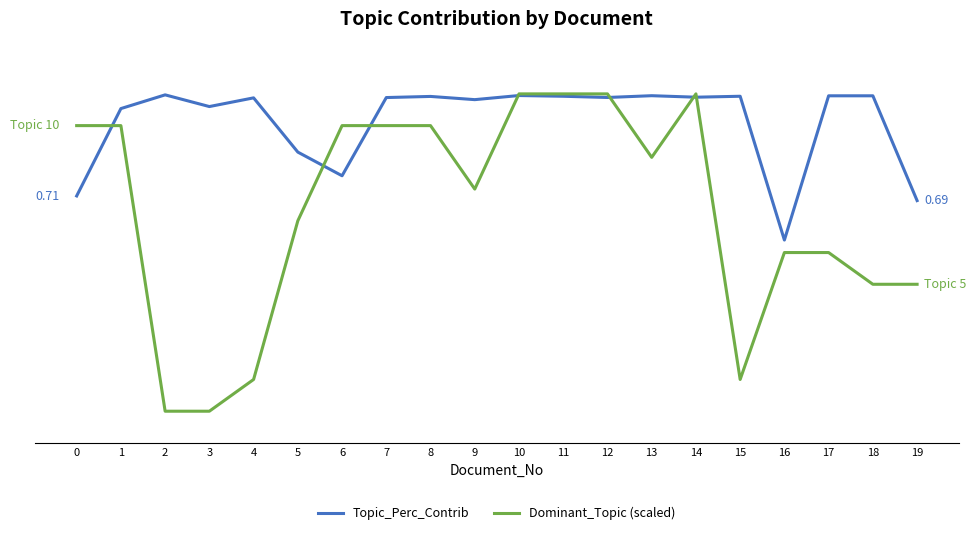

What are all the series names shown in the legend?

Topic_Perc_Contrib, Dominant_Topic (scaled)